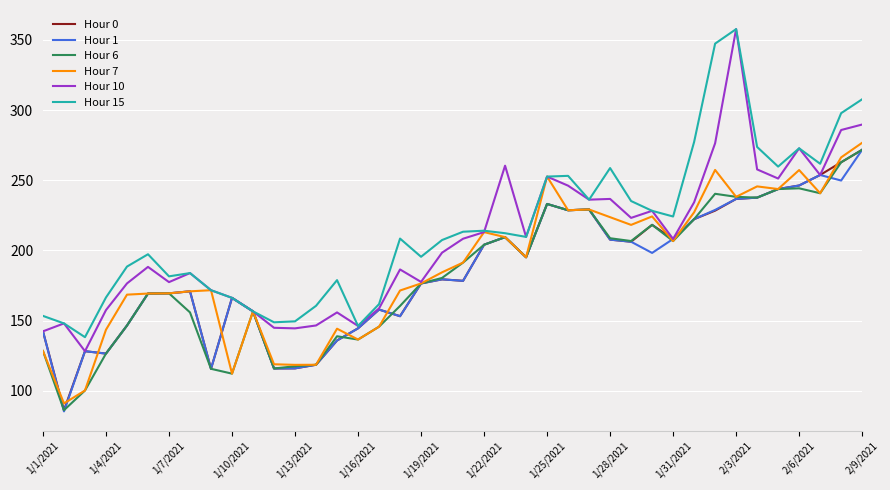

What is the highest value of the Hour 0 series?

271.7